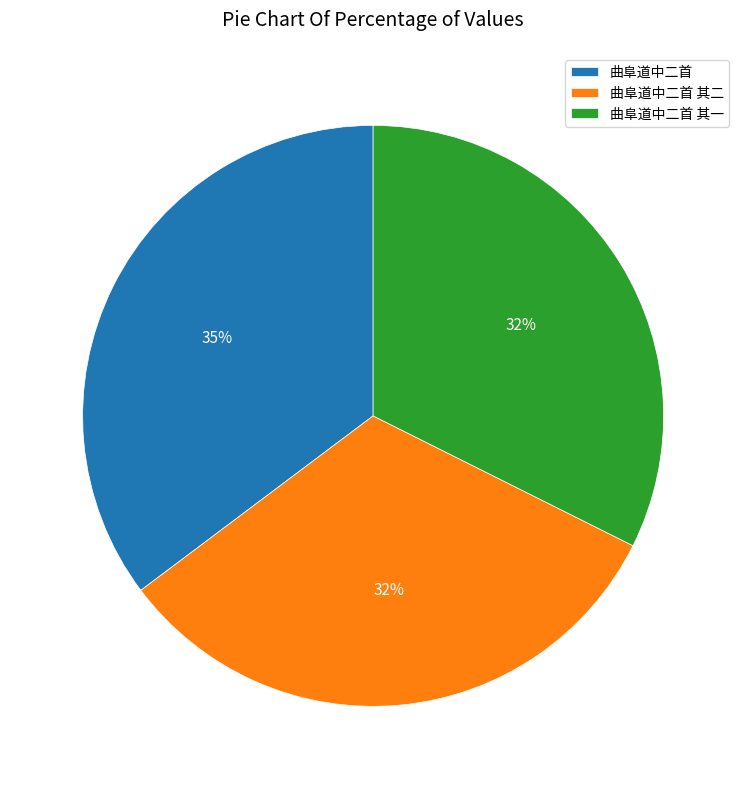

Do 曲阜道中二首 其二 and 曲阜道中二首 together represent more than half of the pie?

Yes